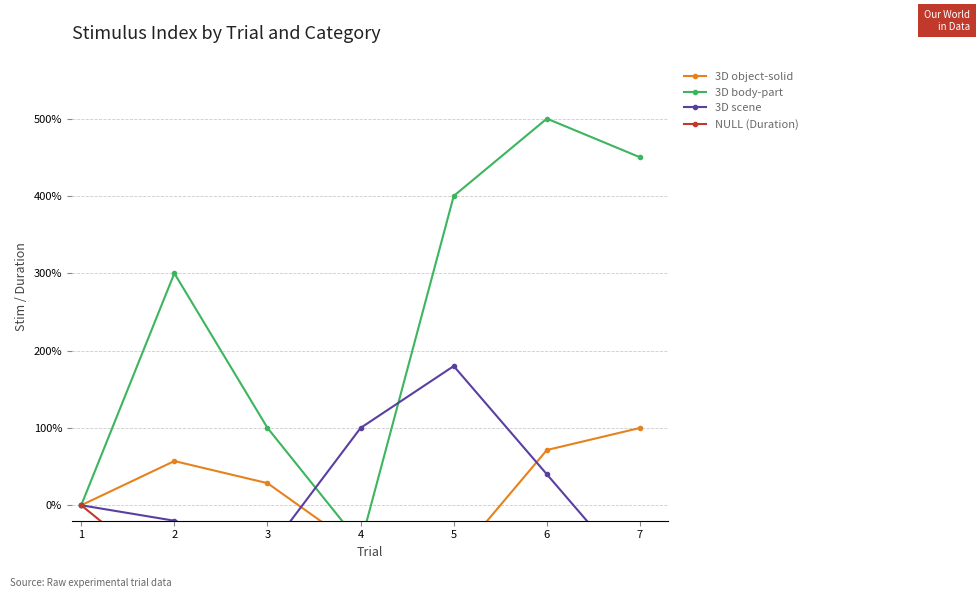

What is the average value of the 3D body-part series?

242.9